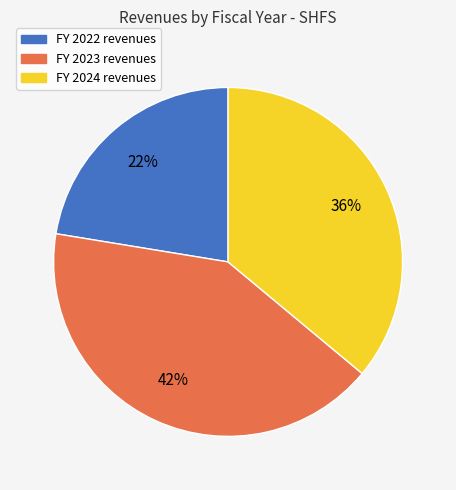

Does any single category account for the majority?

No